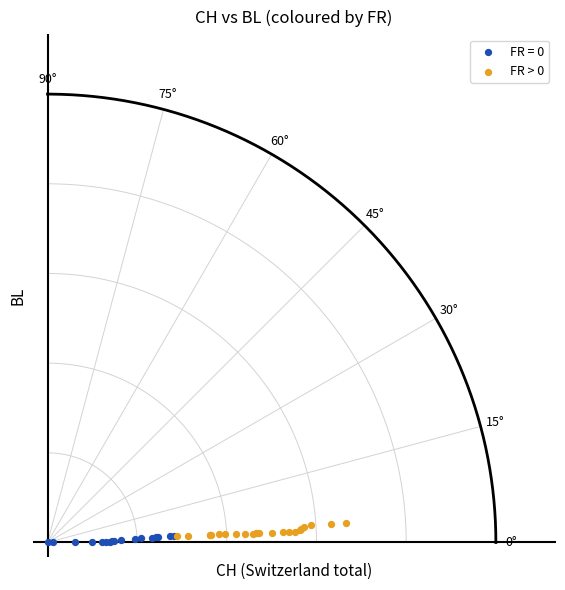

What are all the series names shown in the legend?

FR = 0, FR > 0